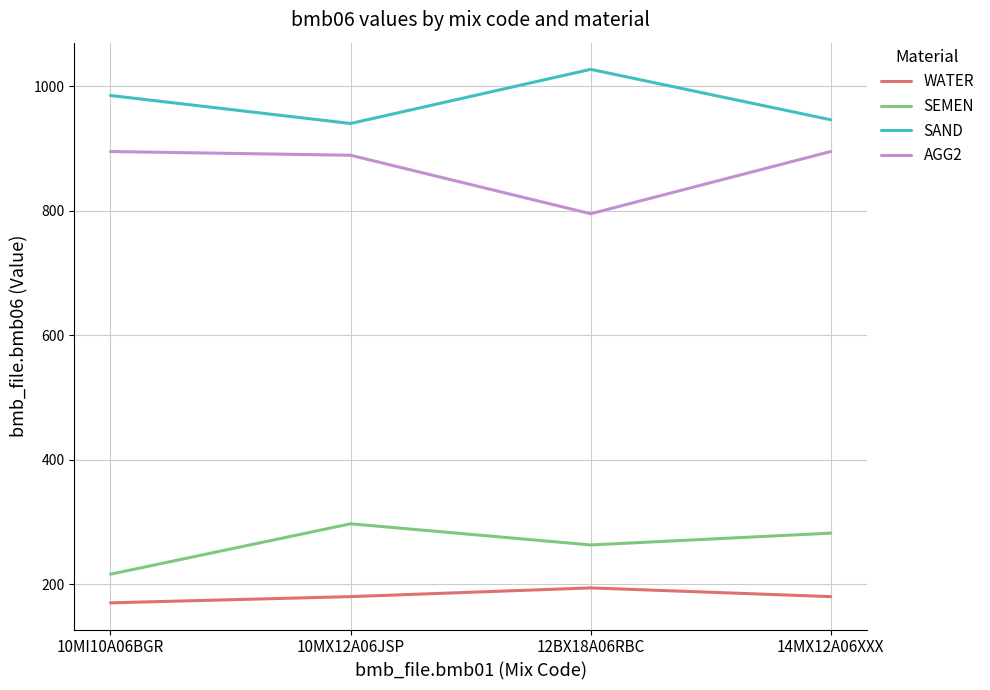

Between 10MI10A06BGR and 10MX12A06JSP, which series saw the biggest shift?

SEMEN